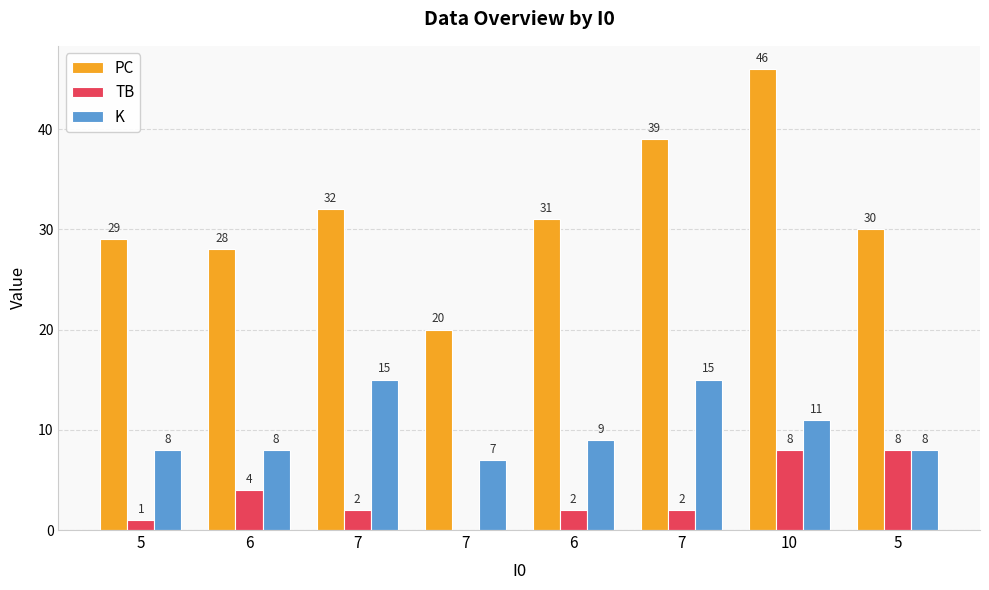

Reading right to left, what are all the values shown in this chart?

PC: 5=30	10=46	7=39	6=31	7=20	7=32	6=28	5=29
TB: 5=8	10=8	7=2	6=2	7=0	7=2	6=4	5=1
K: 5=8	10=11	7=15	6=9	7=7	7=15	6=8	5=8